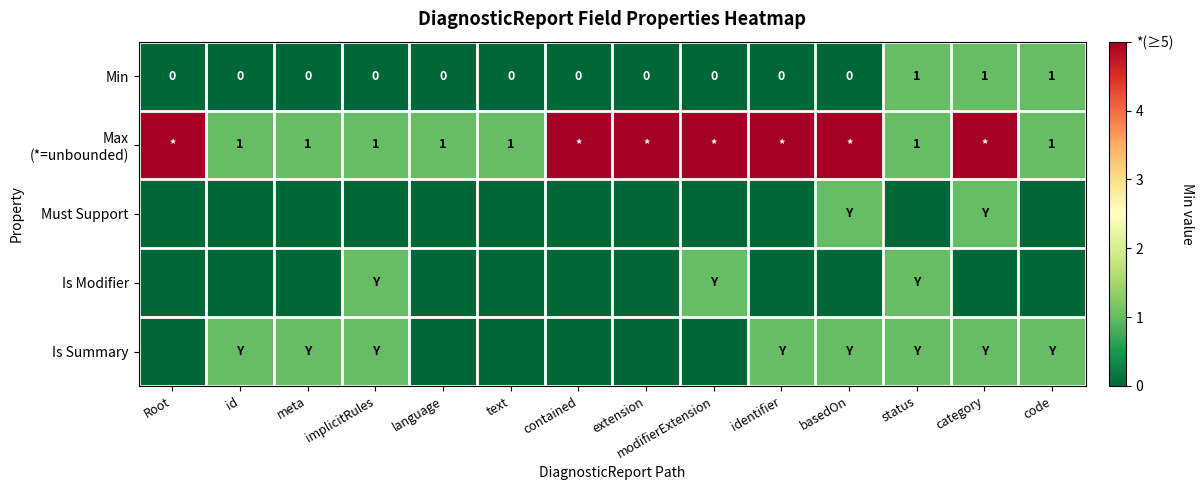

How many data points in Must Support are above 0?

2